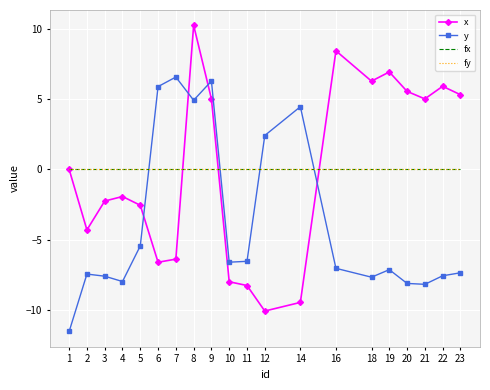

At how many categories does at least one series exceed 2?

13